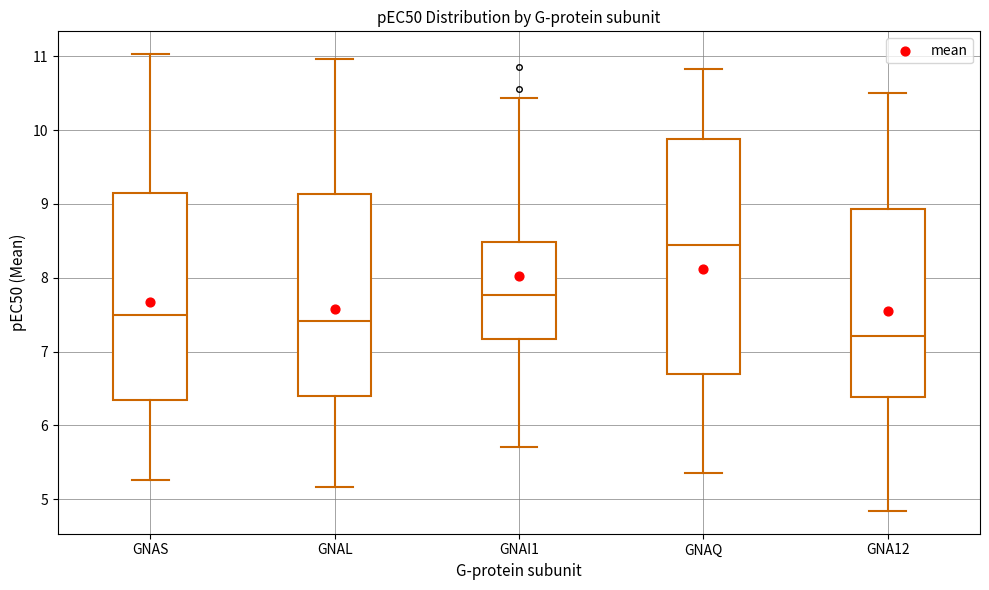

Which box is the tallest, from its lower edge to its upper edge?

GNAQ